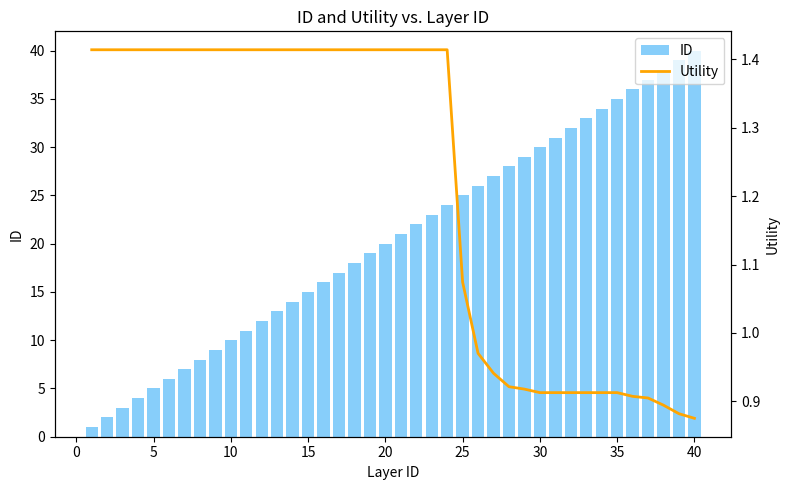

What is the greatest value displayed?

40.0